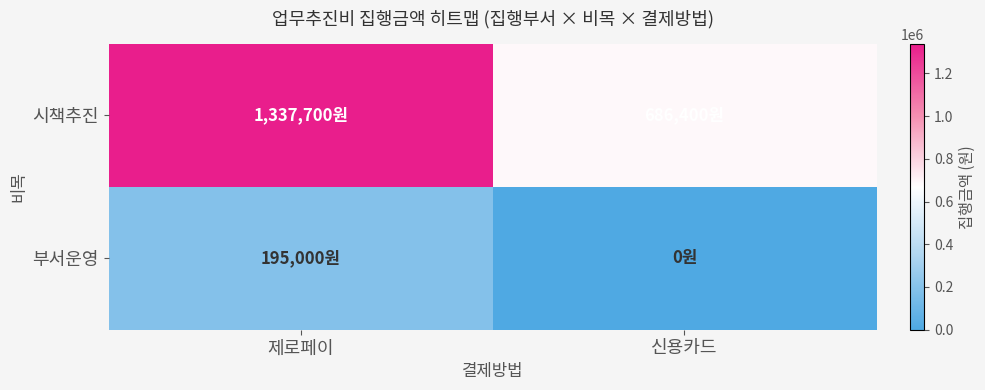

Rank the series by their average value, from lowest to highest.

부서운영, 시책추진